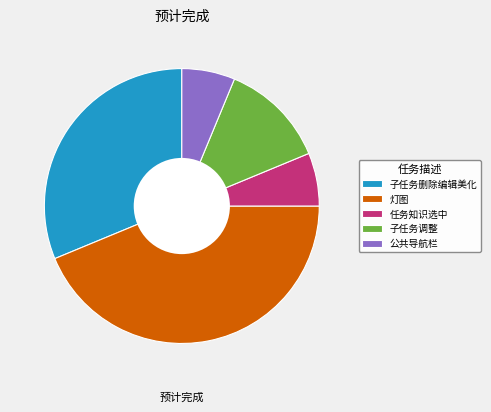

The 灯图 slice represents 44% of the pie. True or false?

True